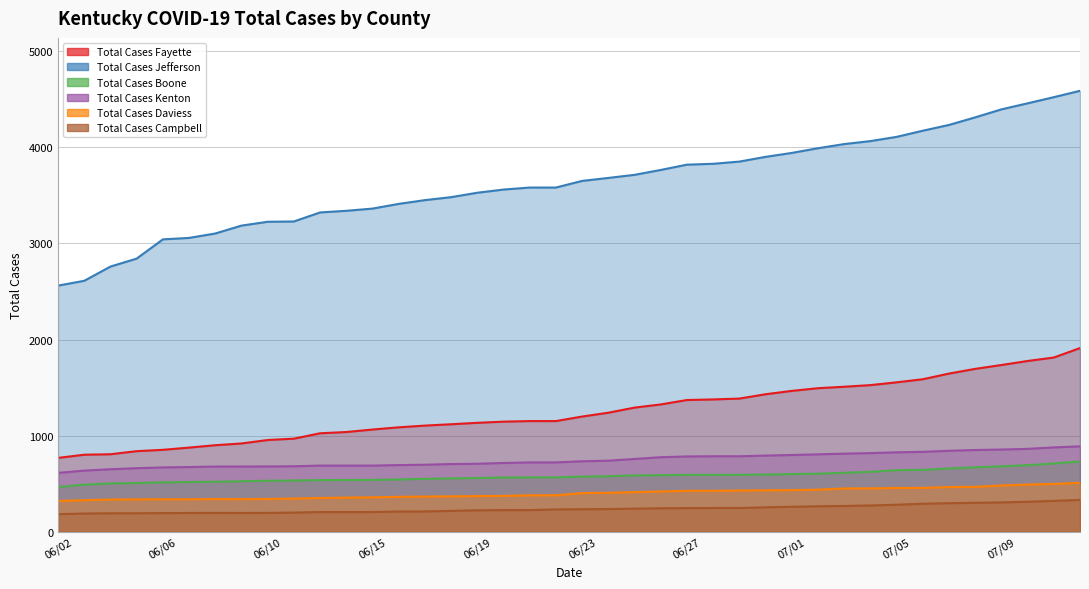

Does the chart display data point markers on the line(s)?

No